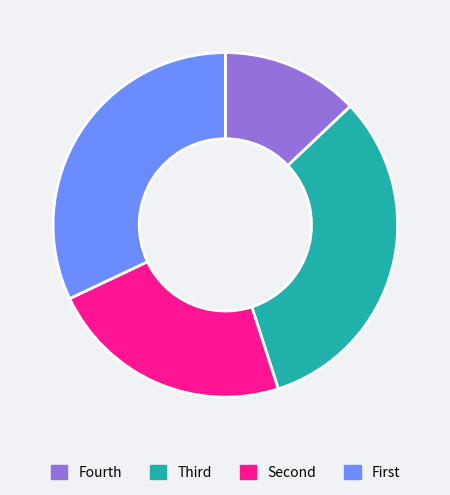

Is there any slice that represents more than half of the pie?

No